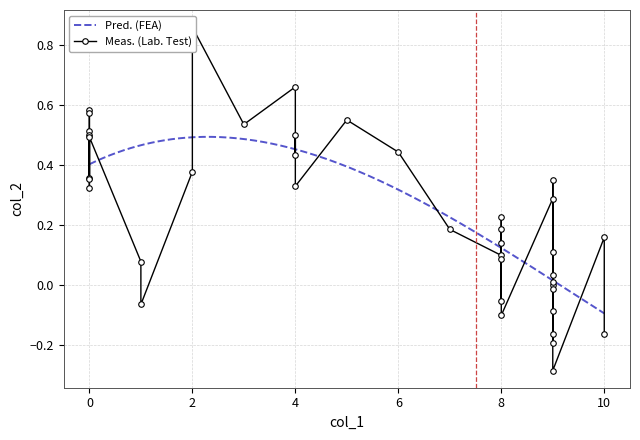

Count the number of values greater than 0.

31